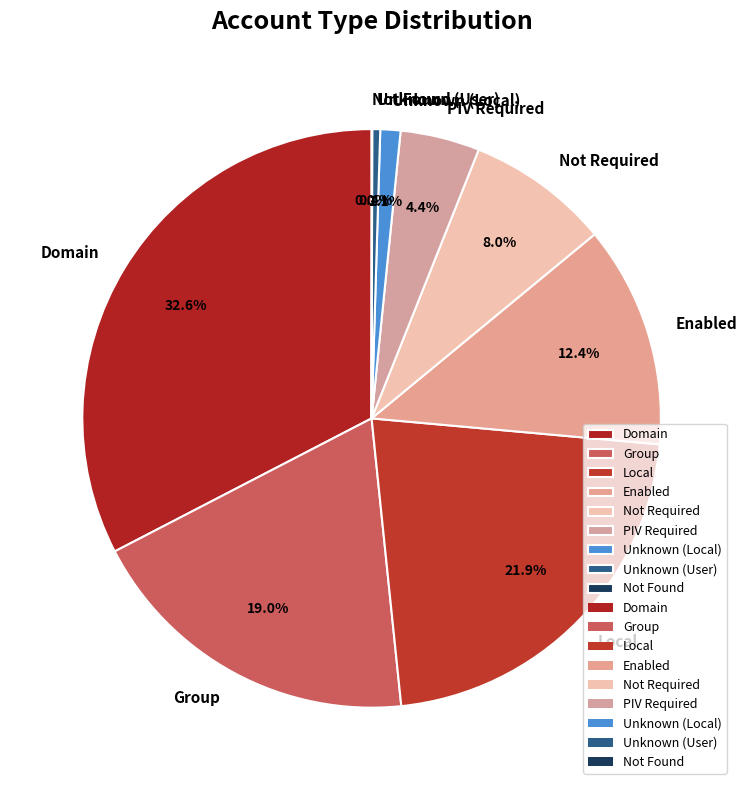

What is the largest slice in the pie chart?

Domain